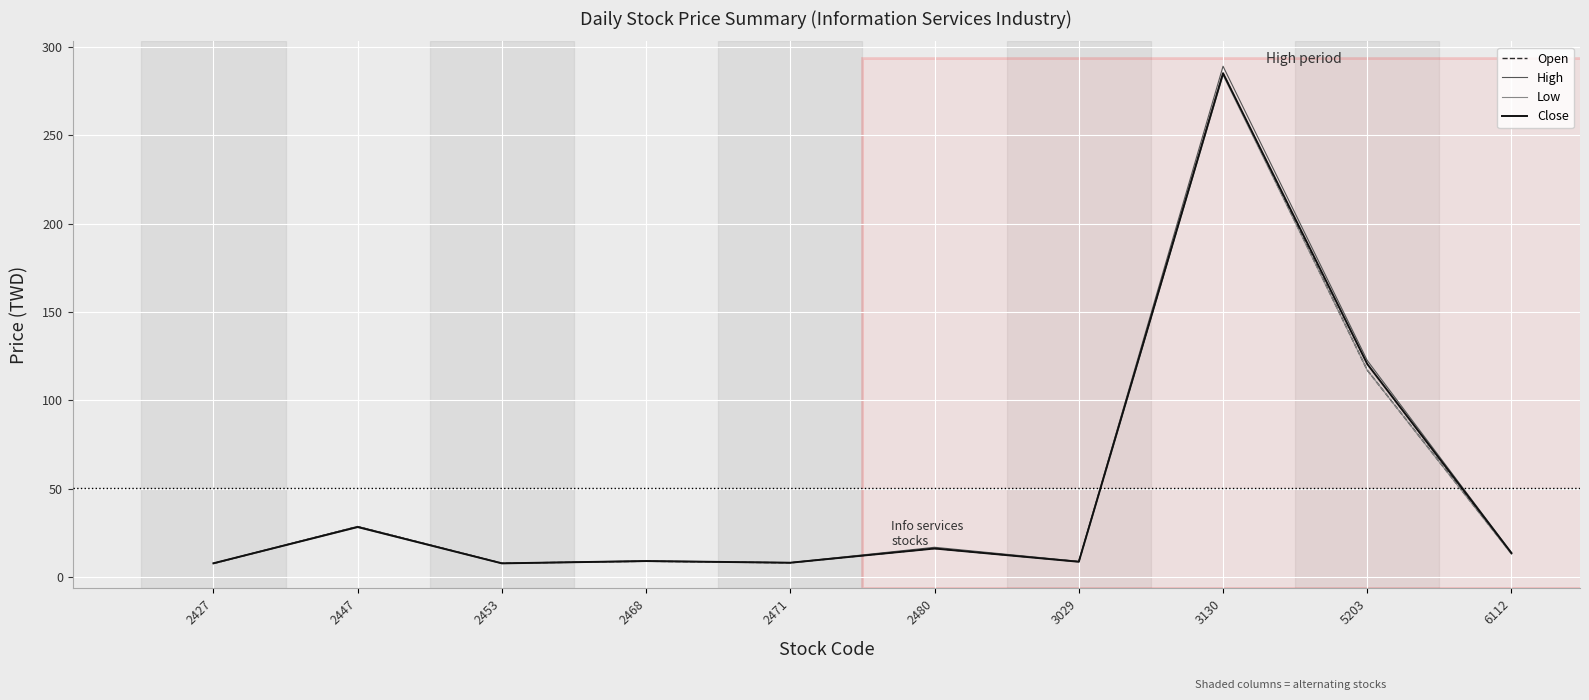

What are all the series names shown in the legend?

Open, High, Low, Close